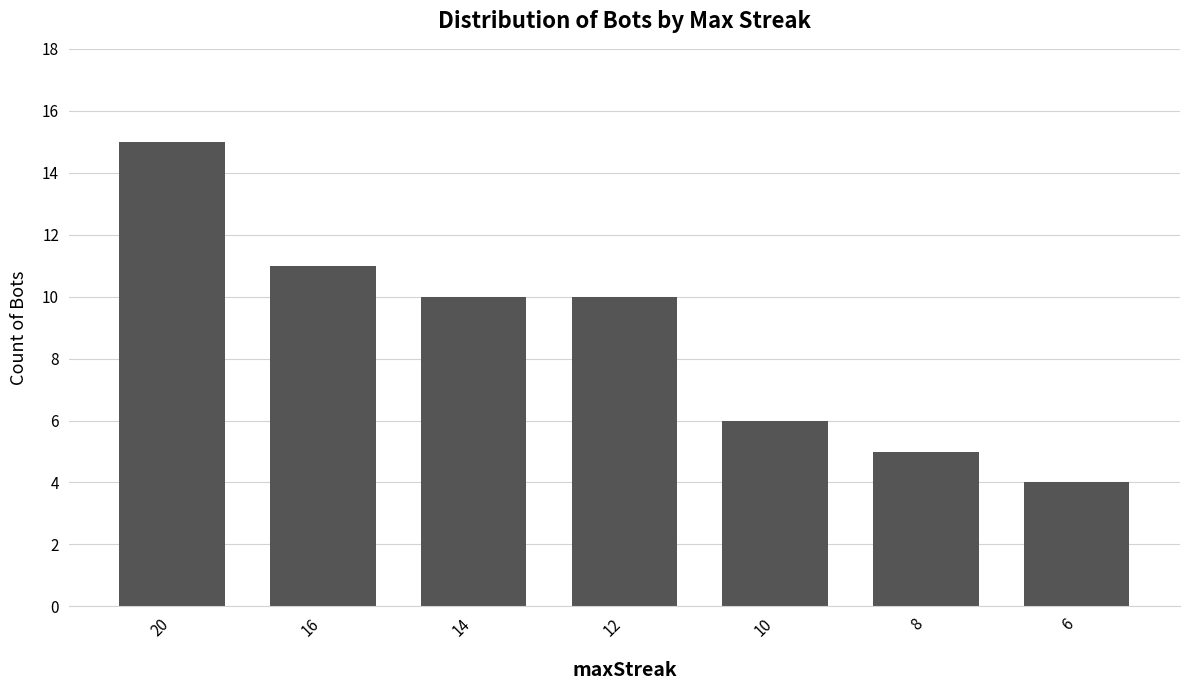

Which category has the lowest value across all series?

6